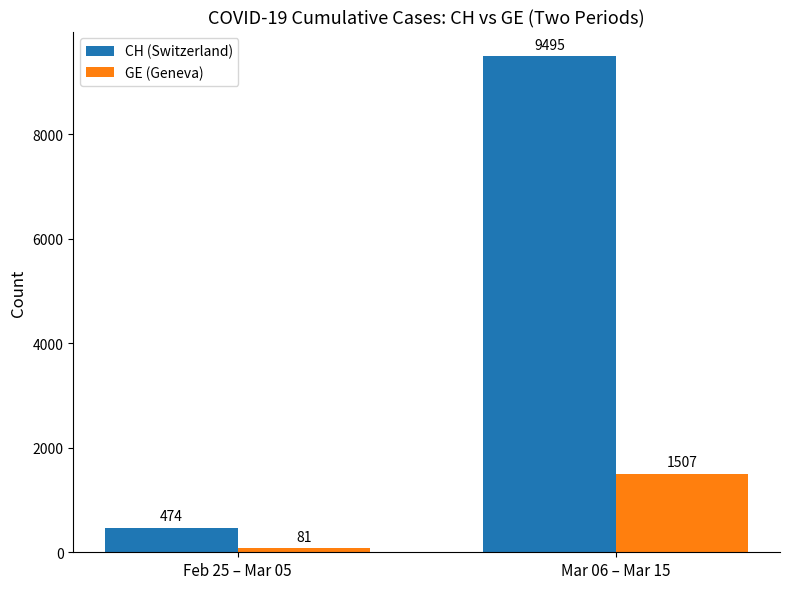

What is the sum of the CH (Switzerland) values at Feb 25 – Mar 05 and Mar 06 – Mar 15?

9969